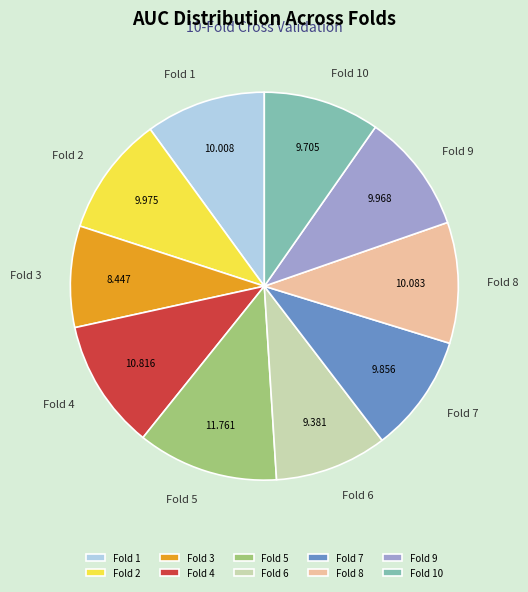

Do Fold 5 and Fold 1 together represent more than half of the pie?

No